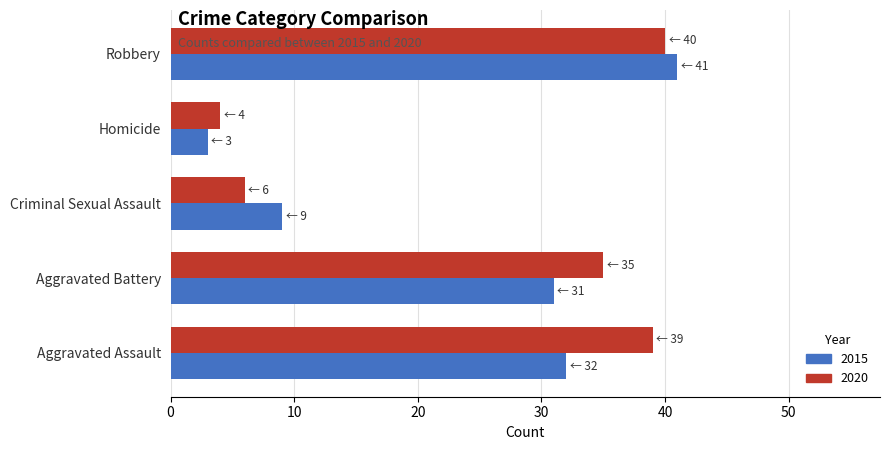

True or false: 2020 has a value of 6 at Criminal Sexual Assault.

True